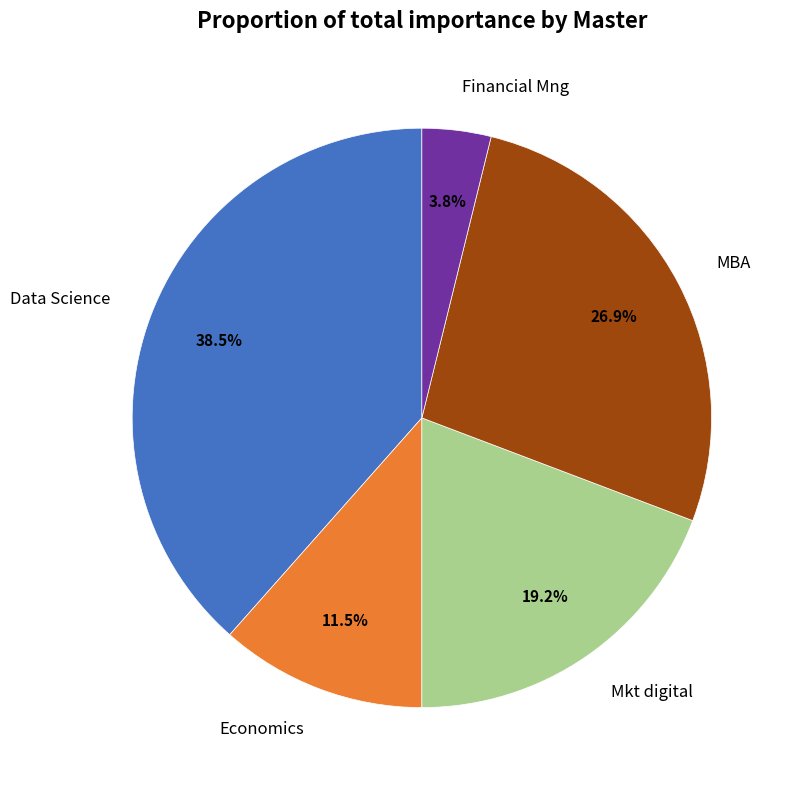

Is MBA the majority of the pie?

No